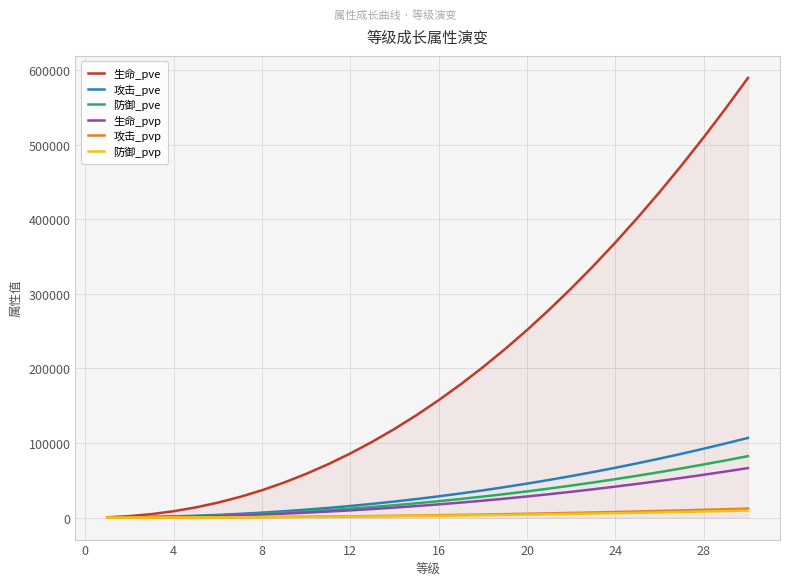

Which series has the largest total across all categories?

生命_pve